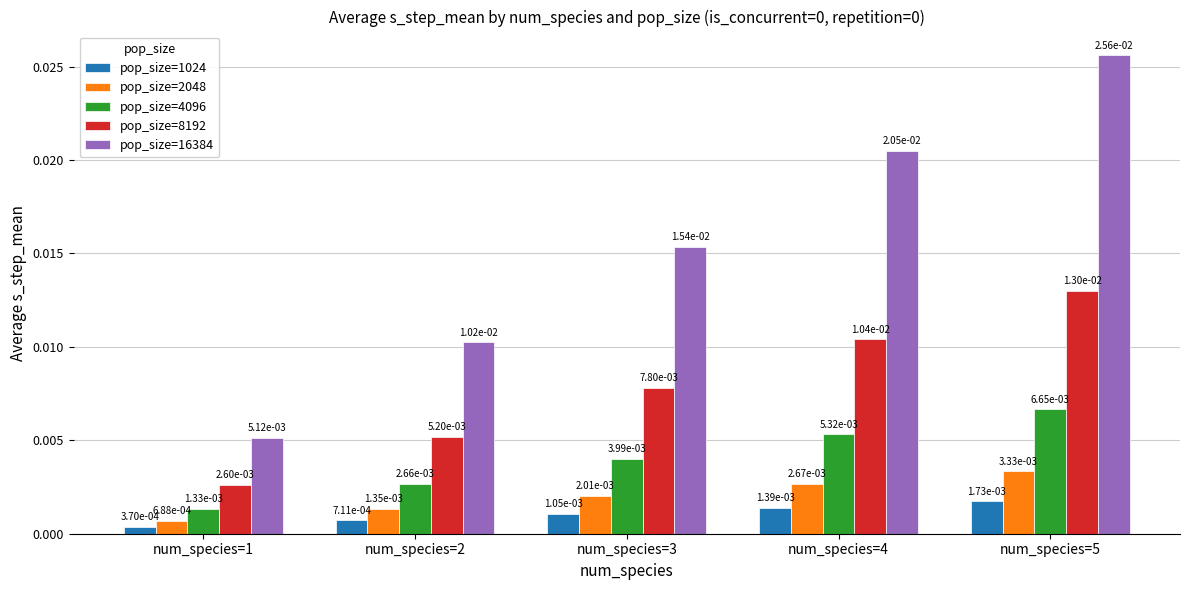

What are all the series names shown in the legend?

pop_size=1024, pop_size=2048, pop_size=4096, pop_size=8192, pop_size=16384